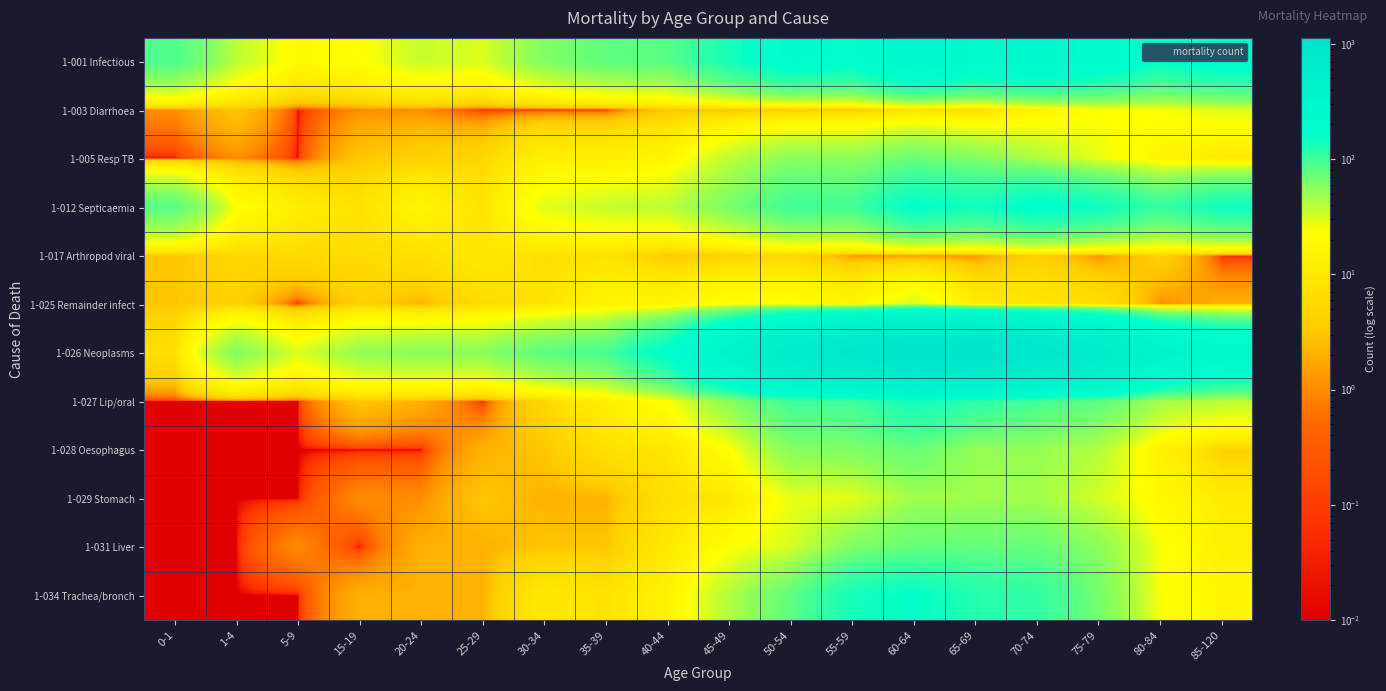

Which series has the widest spread of values?

1-026 Neoplasms